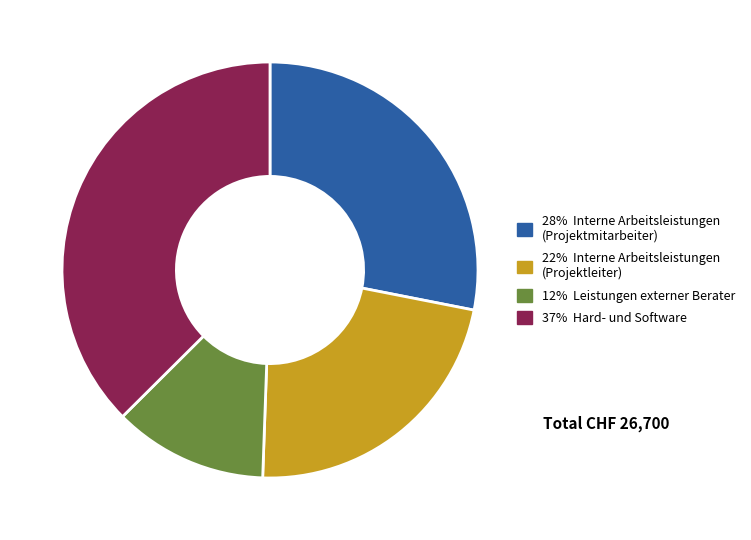

Is there any slice that represents more than half of the pie?

No